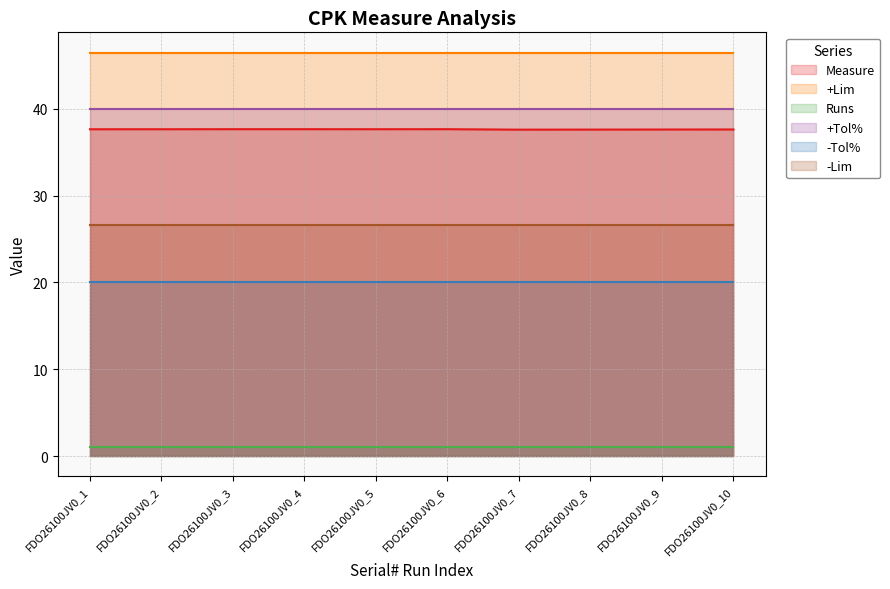

What is the smallest value displayed?

1.0